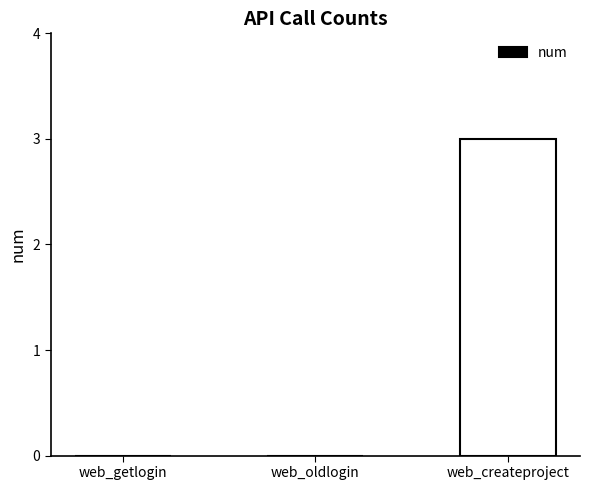

Read the value at web_createproject.

3